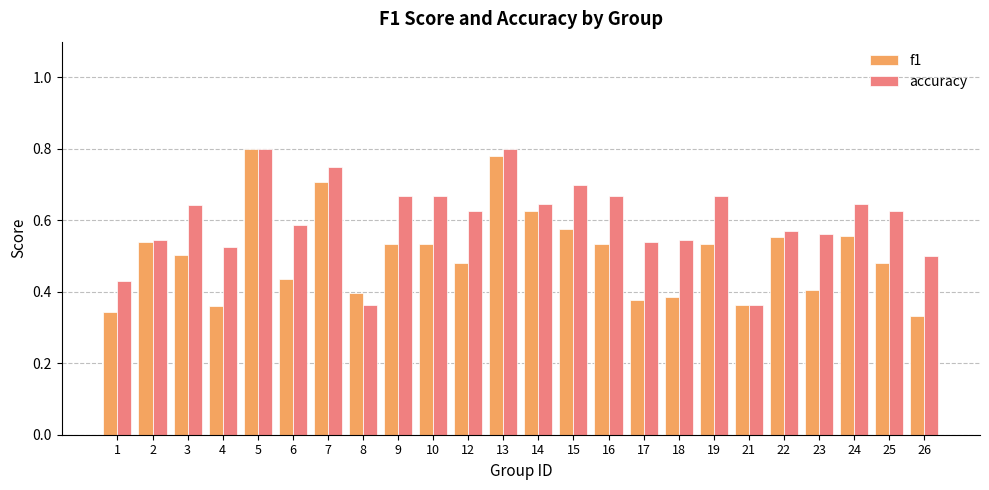

How many f1 values are between 0 and 1?

24